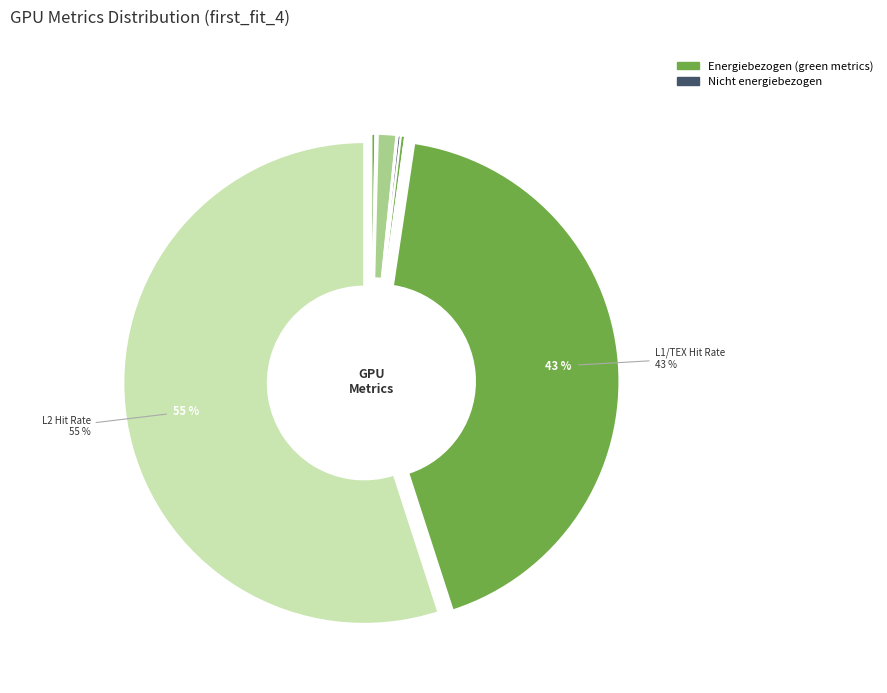

Which slice is the smallest?

Uniform